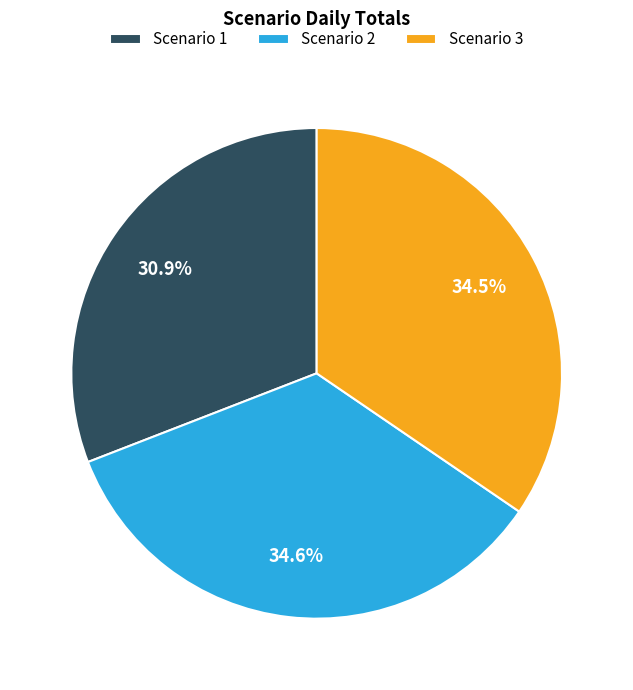

What is the total percentage of Scenario 1 and Scenario 2?

65.5%